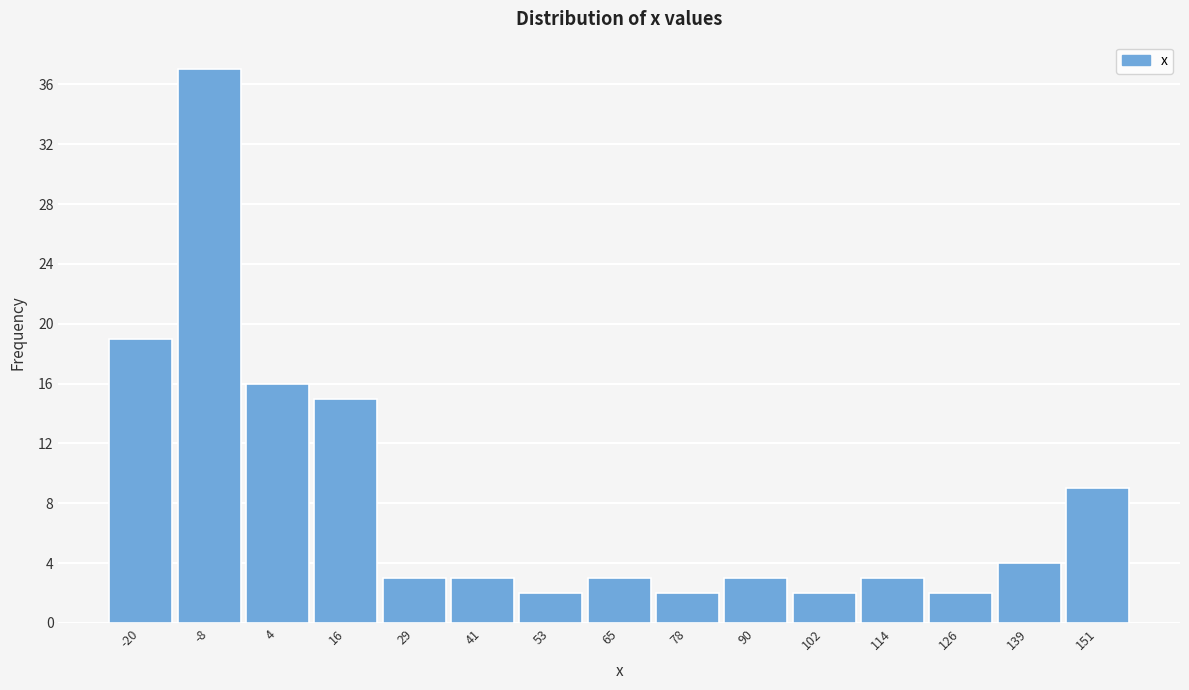

Reading left to right, list all the values displayed in this chart.

19	37	16	15	3	3	2	3	2	3	2	3	2	4	9